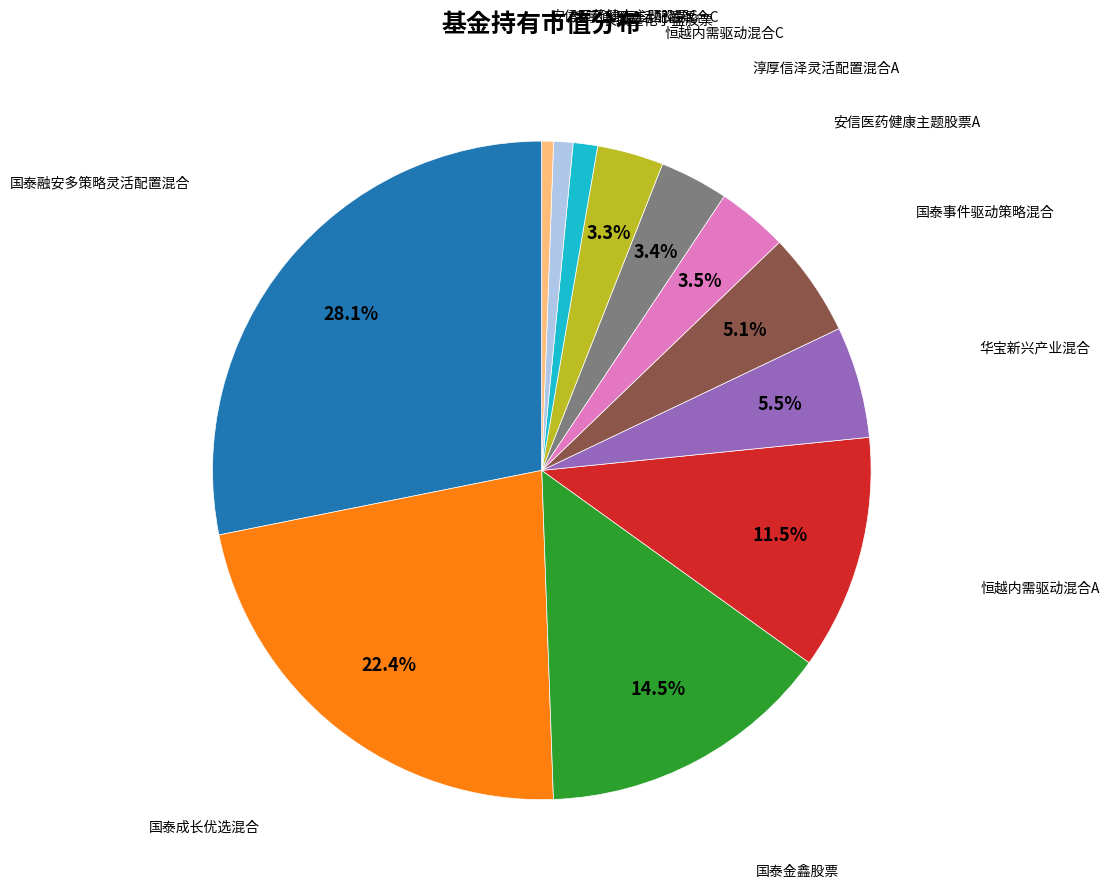

To the nearest percent, what is the average slice percentage?

8%